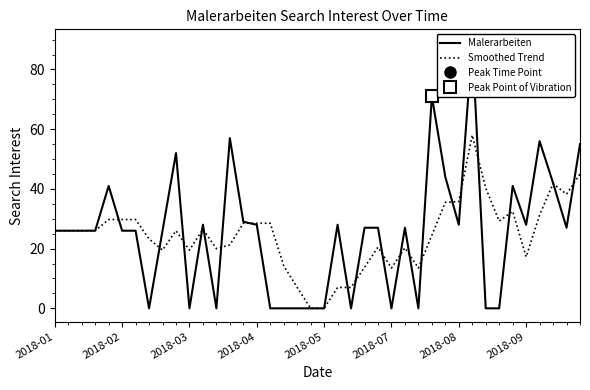

How many lines are shown in the chart?

2